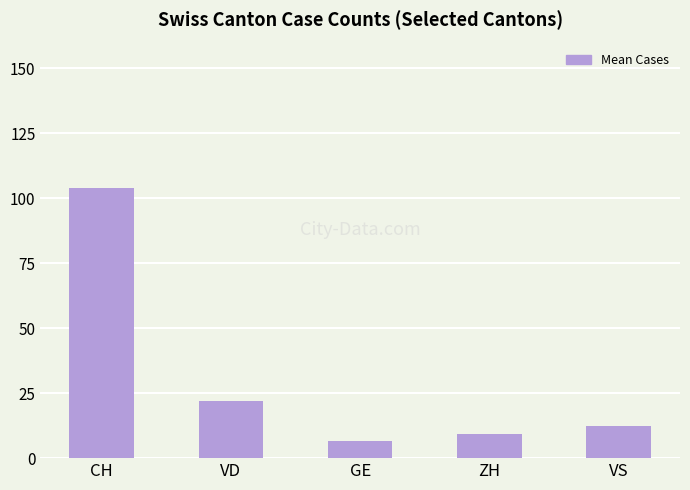

Which has a higher value, ZH or GE?

ZH